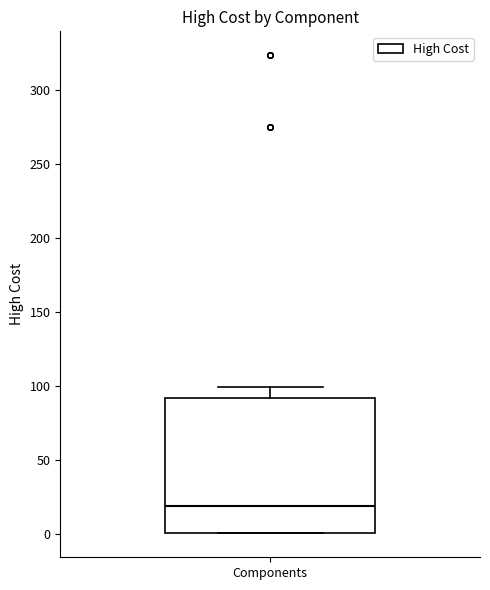

Read this box plot against the y-axis: the position of the median line, the range covered by the box, and the ends of both whiskers. The values are not printed on the chart, so give them approximately, as read against the axis.

median 20, box 0 to 90, whiskers 0 to 100